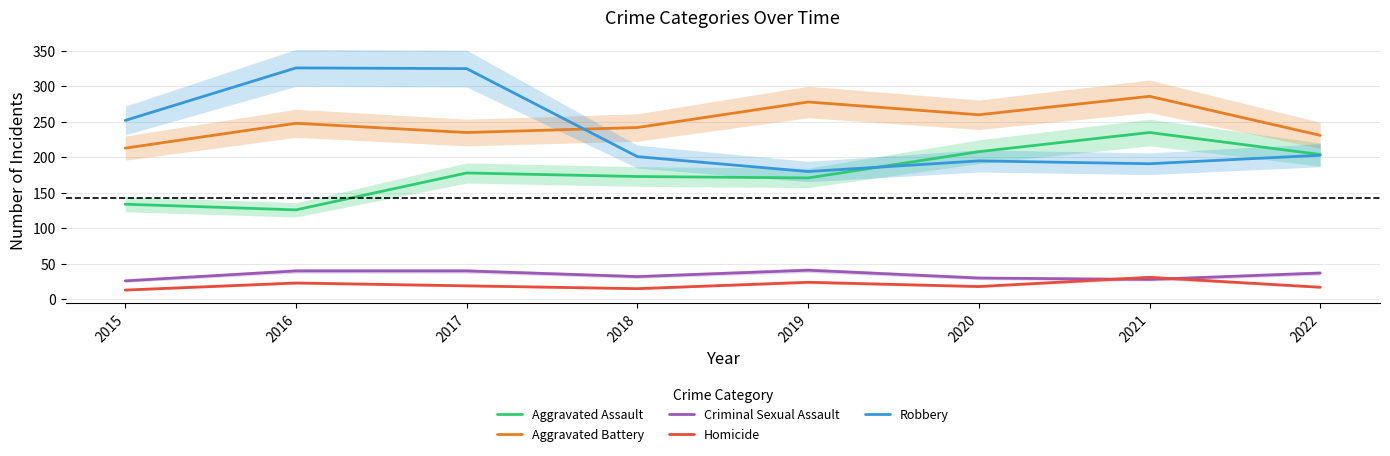

Rank the categories by Aggravated Assault value from highest to lowest.

2021, 2020, 2022, 2017, 2018, 2019, 2015, 2016